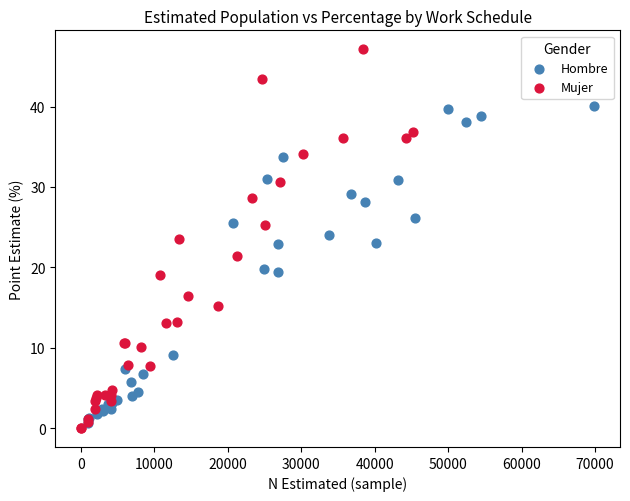

Which series has the largest Y range (max minus min)?

Mujer